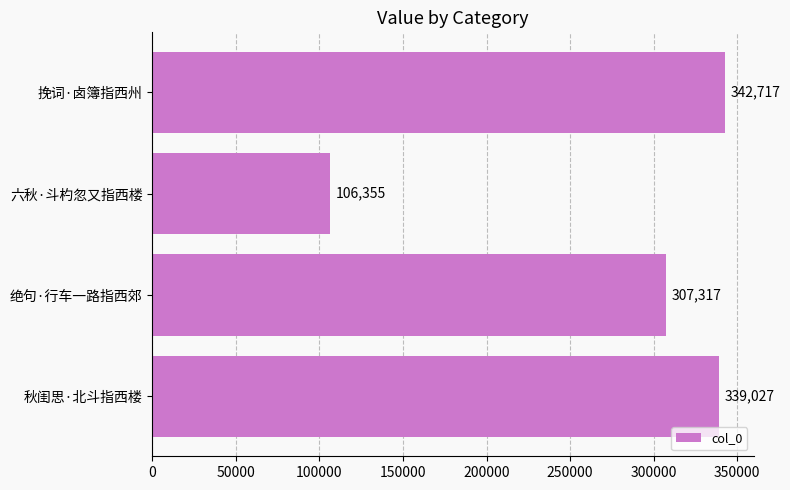

Reading bottom to top, list all the values displayed in this chart.

秋闺思·北斗指西楼=339027	绝句·行车一路指西郊=307317	六秋·斗杓忽又指西楼=106355	挽词·卤簿指西州=342717